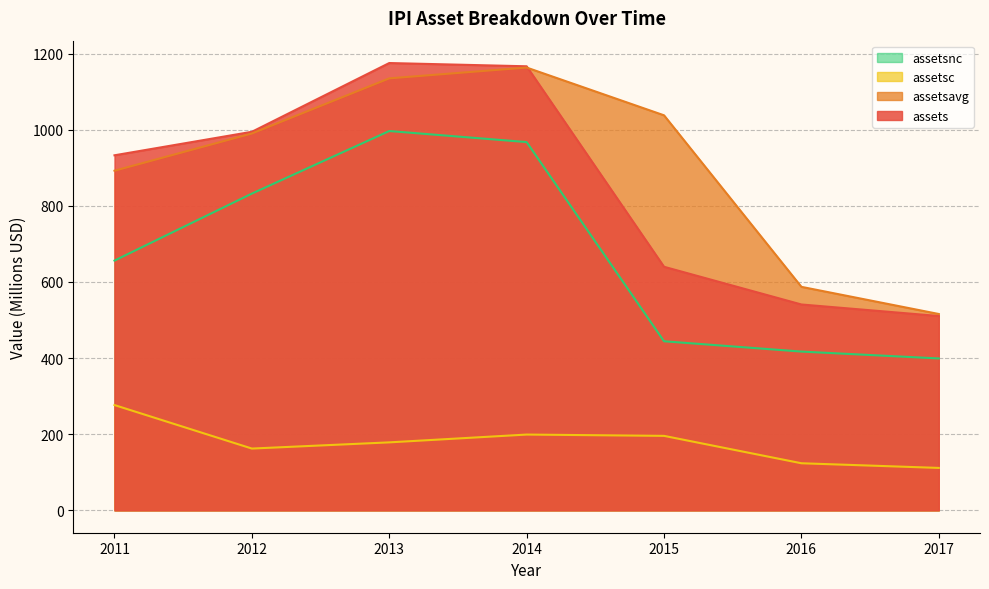

At which category does assetsavg reach its first local peak?

2014